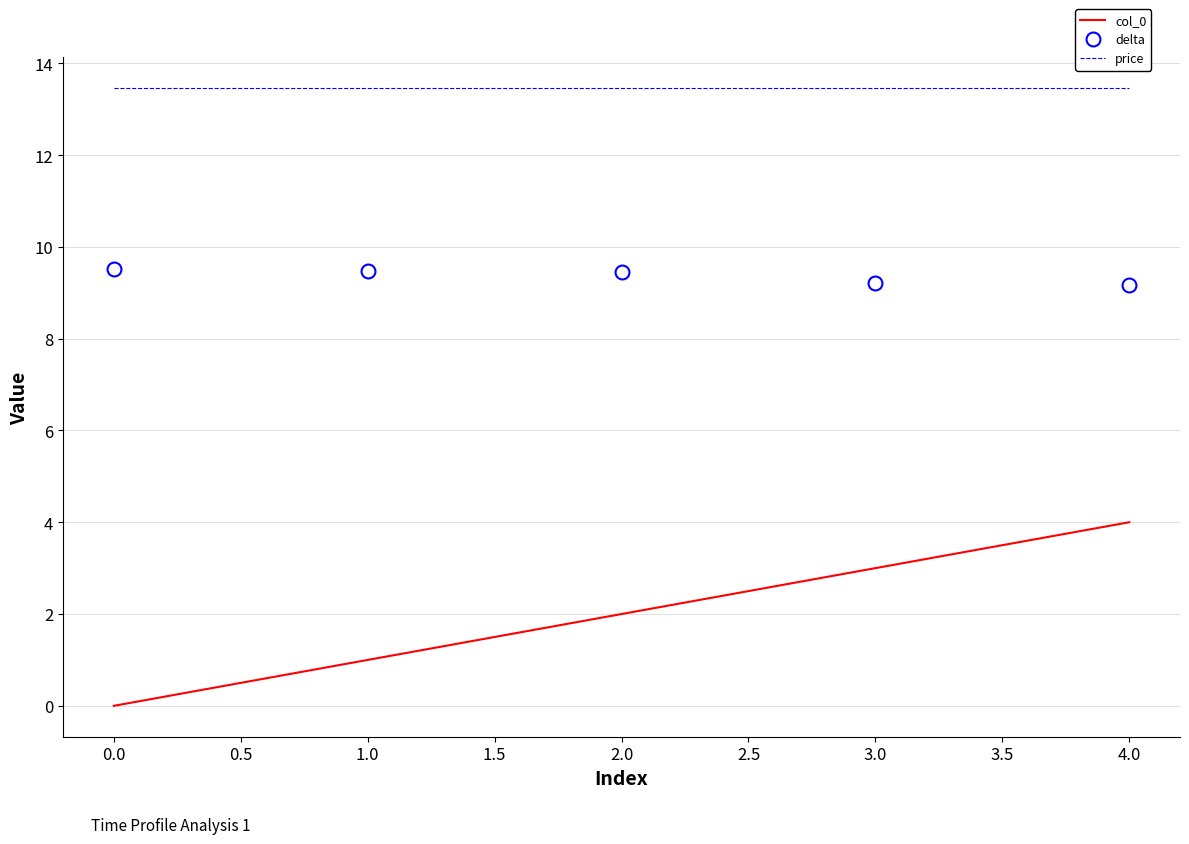

The value of delta at 1.0 is 15.5. True or false?

False